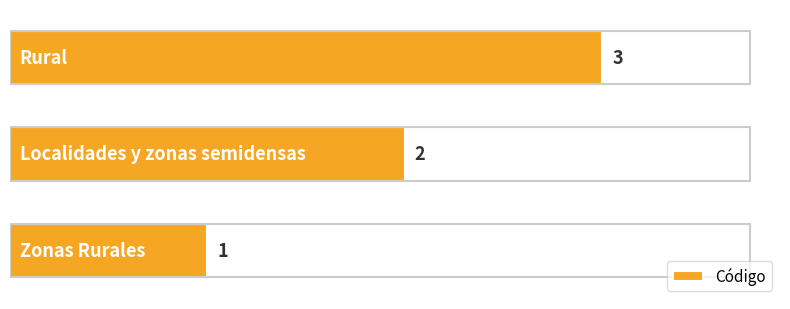

What is the greatest value displayed?

3